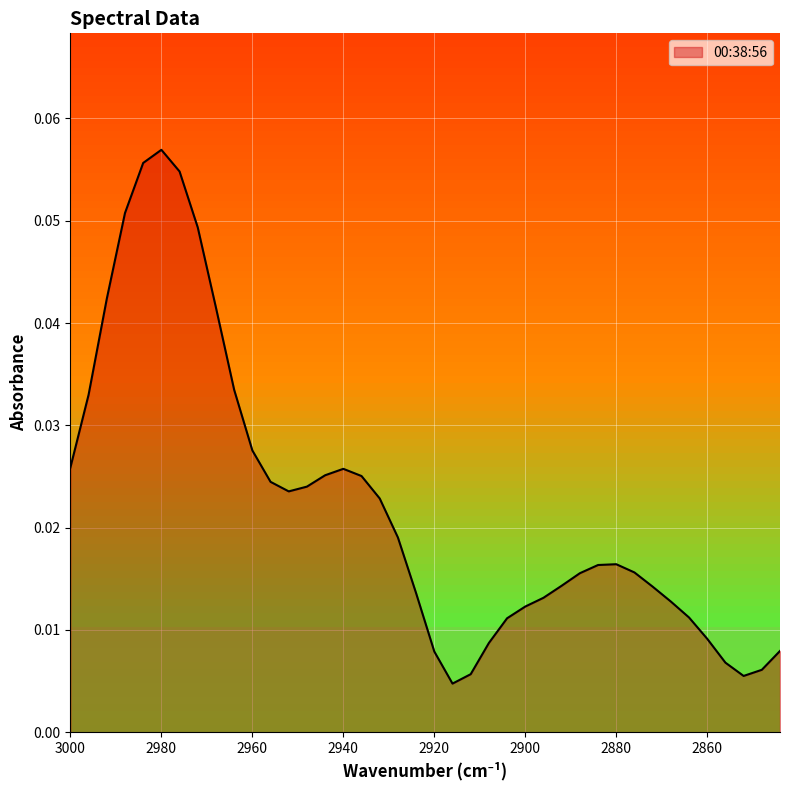

What is the sum of all values?

0.9